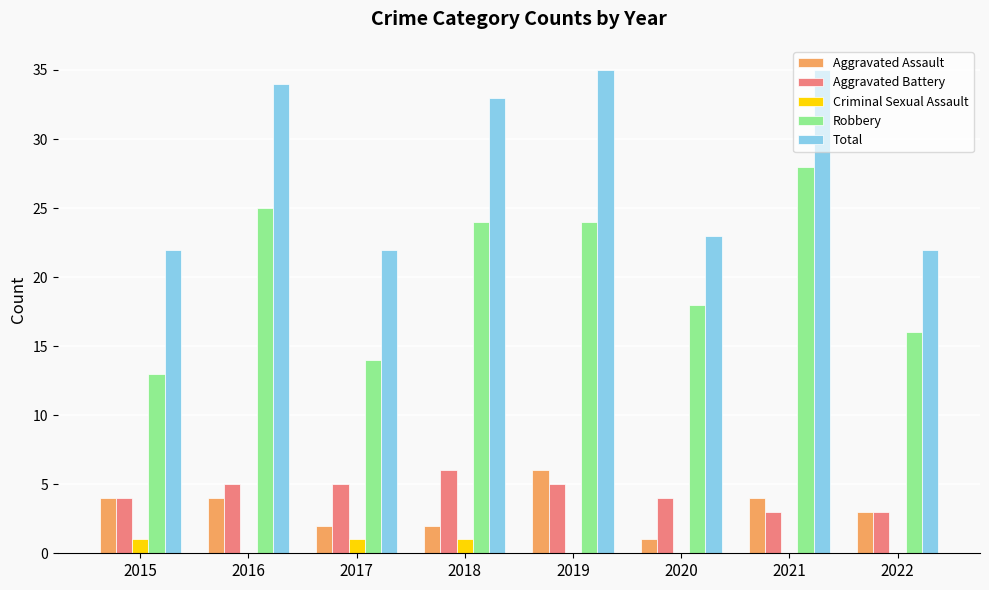

Reading left to right, list all the values displayed in this chart.

Aggravated Assault: 4	4	2	2	6	1	4	3
Aggravated Battery: 4	5	5	6	5	4	3	3
Criminal Sexual Assault: 1	0	1	1	0	0	0	0
Robbery: 13	25	14	24	24	18	28	16
Total: 22	34	22	33	35	23	35	22